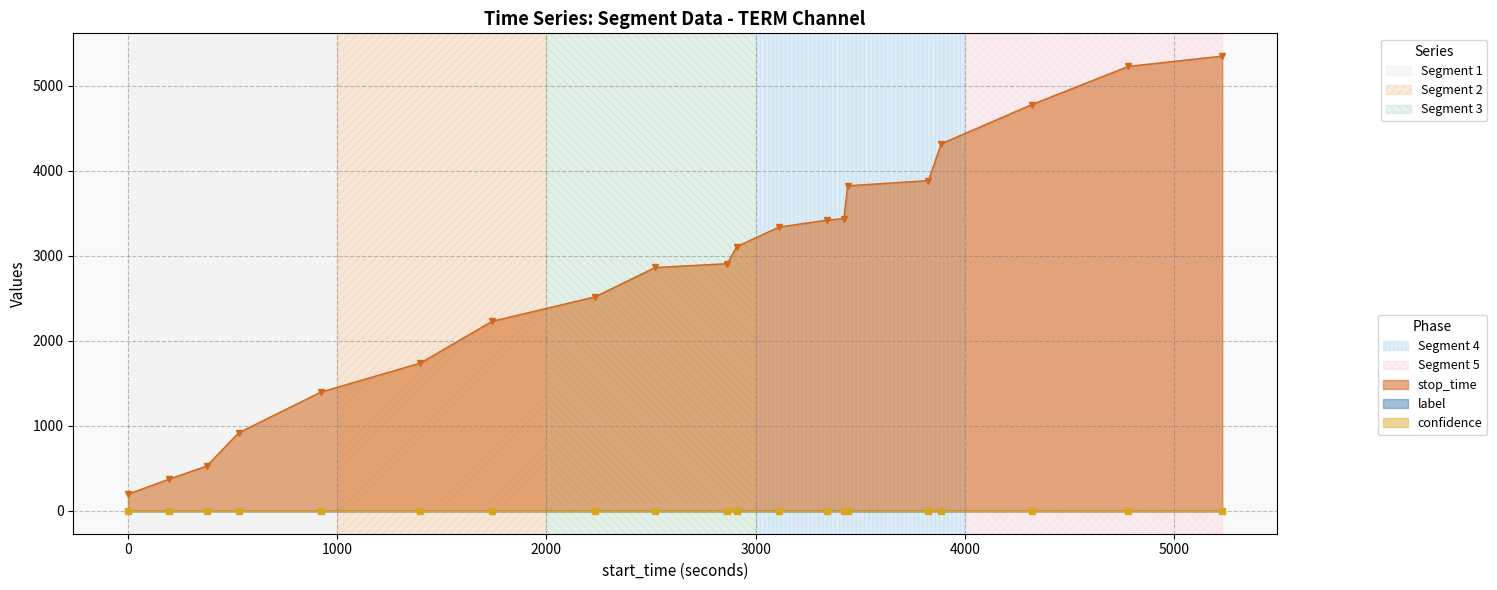

What is the smallest value displayed?

0.5